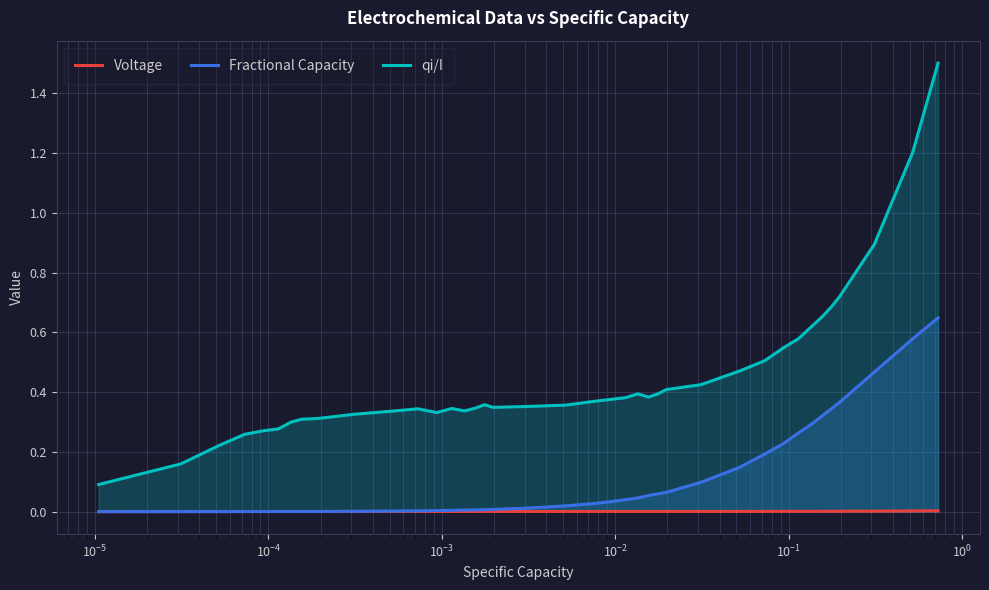

What is the greatest value displayed?

1.5